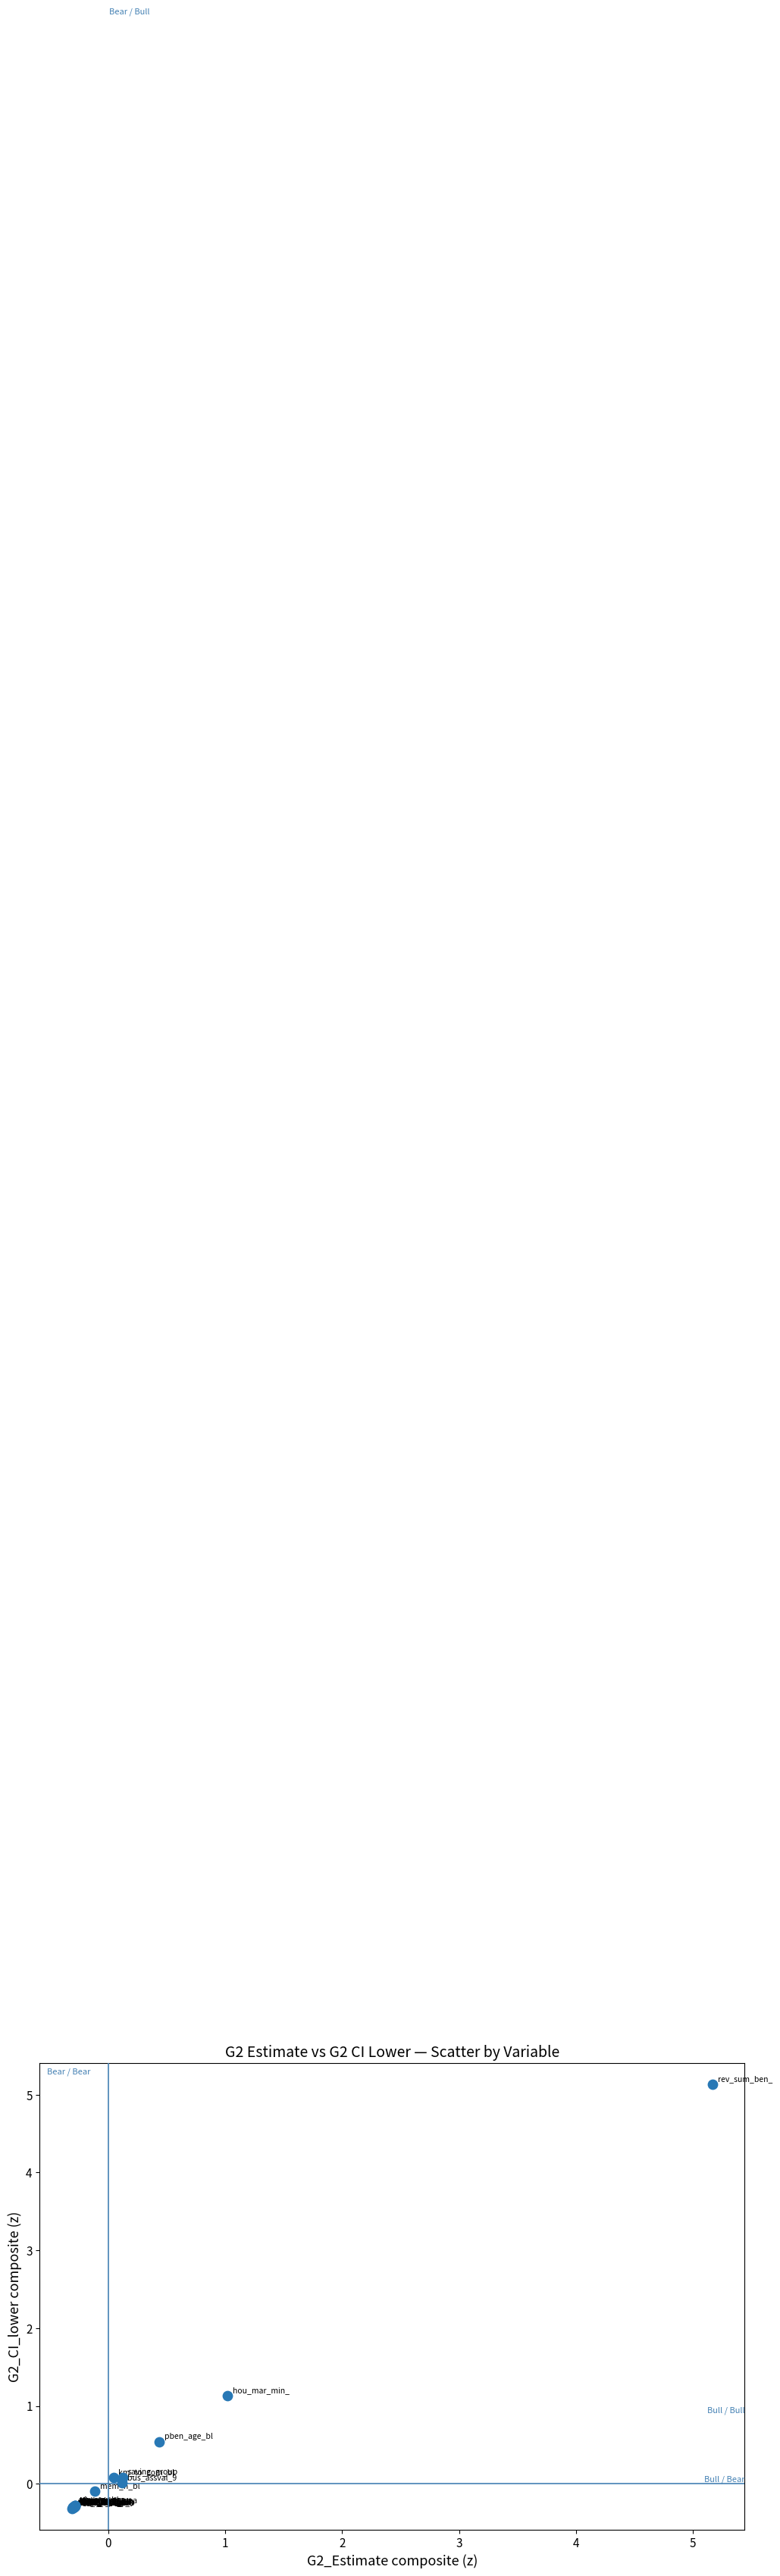

What Y value in the scatter plot is closest to 2?

1.1